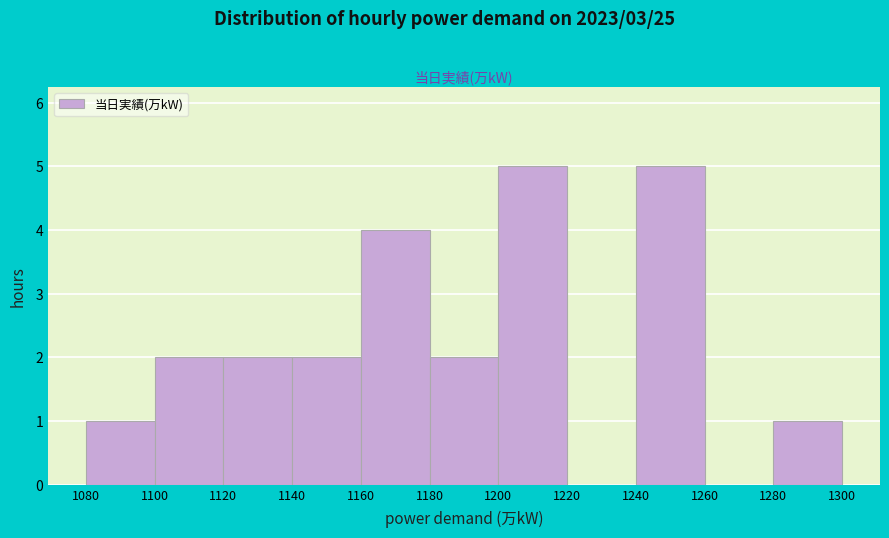

Reading left to right, list every bar in this chart as the range it spans on the x-axis followed by its height. The values are not printed on the chart, so give them approximately, as read against the axis.

1080 to 1100: 1
1100 to 1120: 2
1120 to 1140: 2
1140 to 1160: 2
1160 to 1180: 4
1180 to 1200: 2
1200 to 1220: 5
1220 to 1240: 0
1240 to 1260: 5
1260 to 1280: 0
1280 to 1300: 1